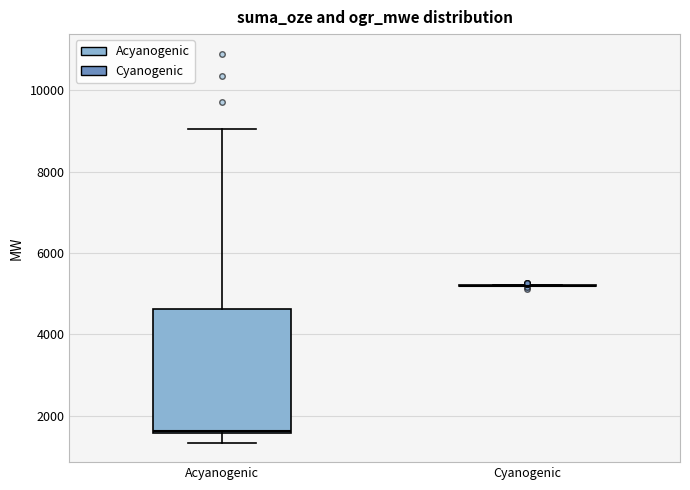

Comparing the boxes themselves (not the whiskers), which one is the tallest?

Acyanogenic